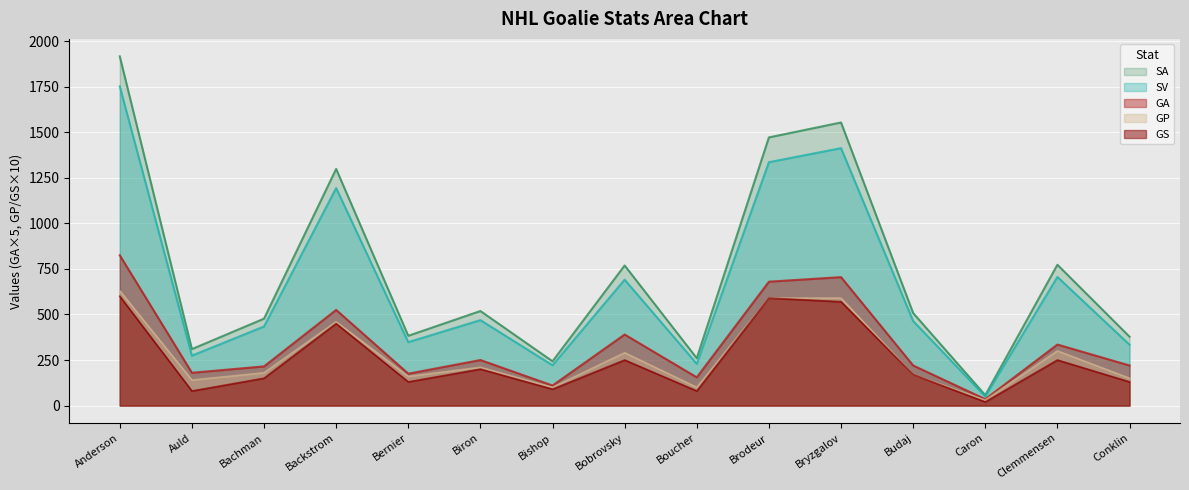

Which series has the largest total across all categories?

SA